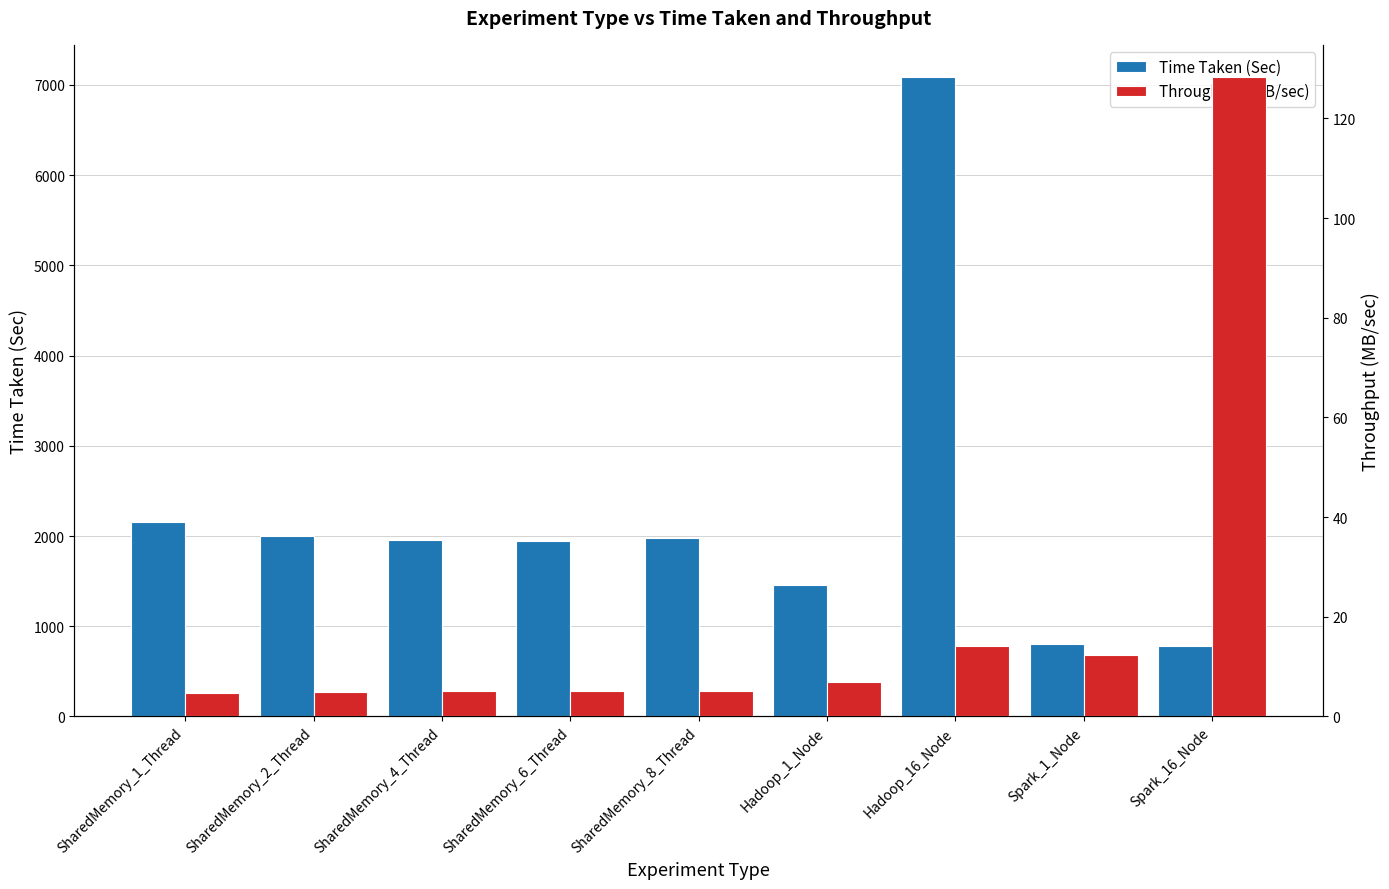

Reading left to right, list all the values displayed in this chart.

Time Taken (Sec): 2154.6	1999.9	1955.5	1946.0	1982.4	1460.3	7088.8	808.0	779.2
Throughput (MB/sec): 4.6	5.0	5.1	5.1	5.0	6.8	14.1	12.4	128.3